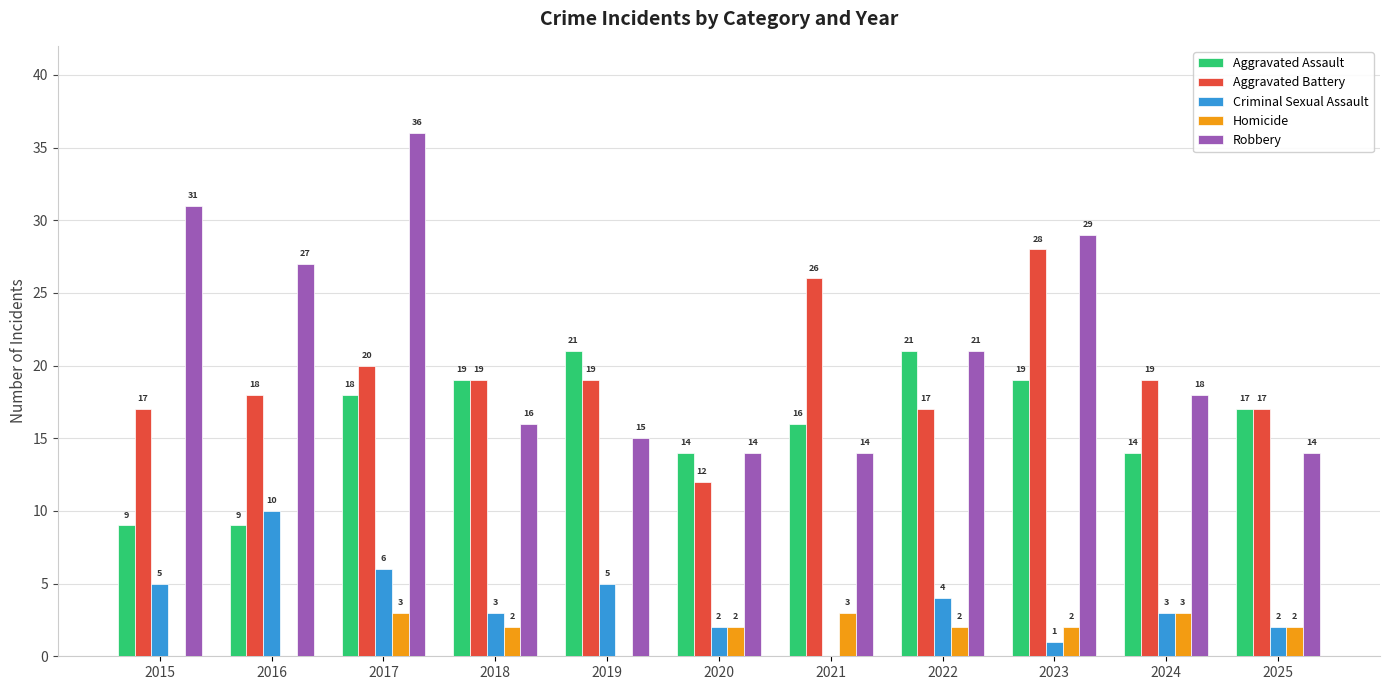

What are all the series names shown in the legend?

Aggravated Assault, Aggravated Battery, Criminal Sexual Assault, Homicide, Robbery